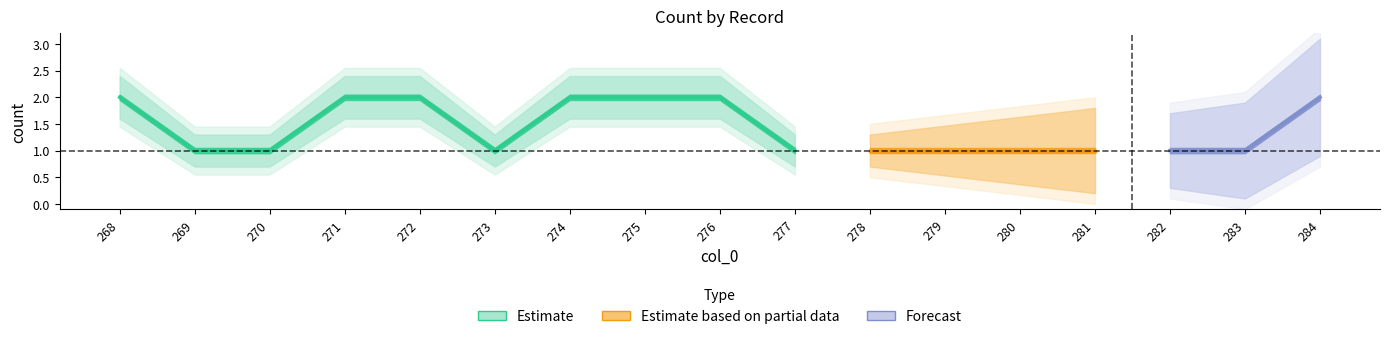

At which category is the sum across all series the highest?

268